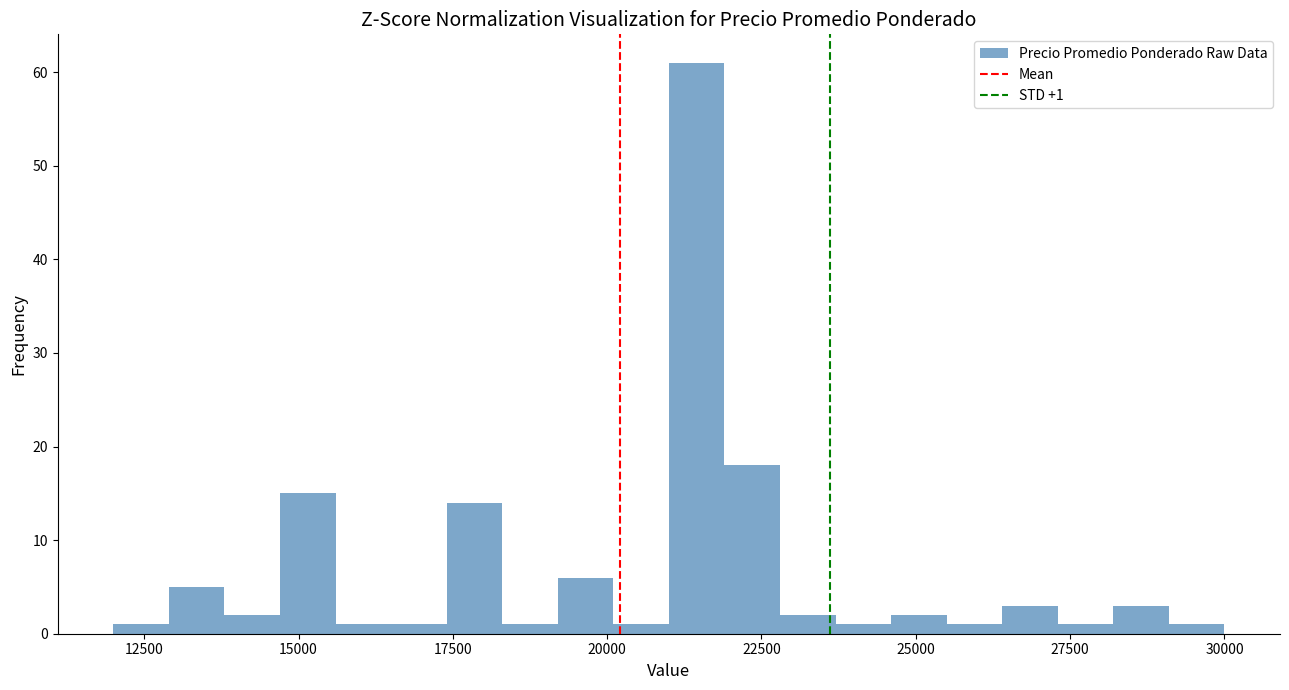

Around what value on the x-axis is the tallest bar? Give the approximate position of its centre, as read against the axis.

21500